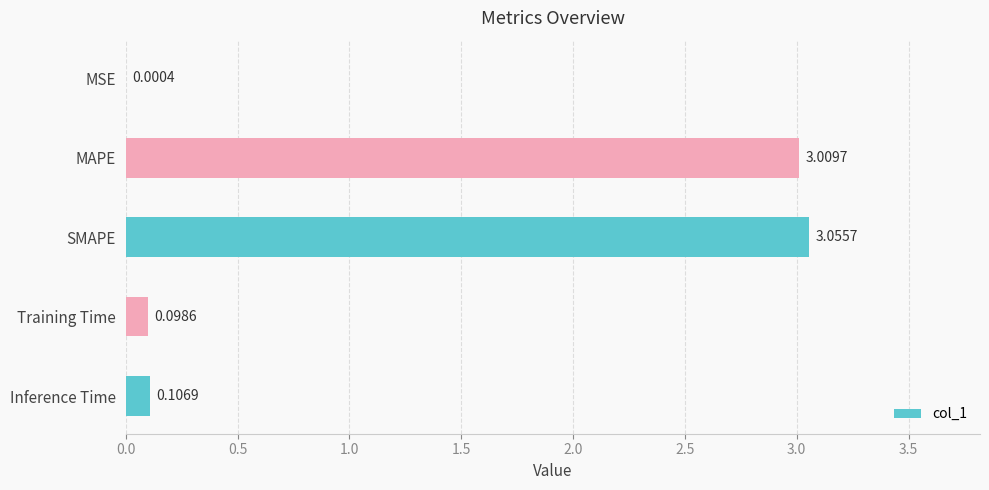

At which label is the value closest to 1?

Inference Time